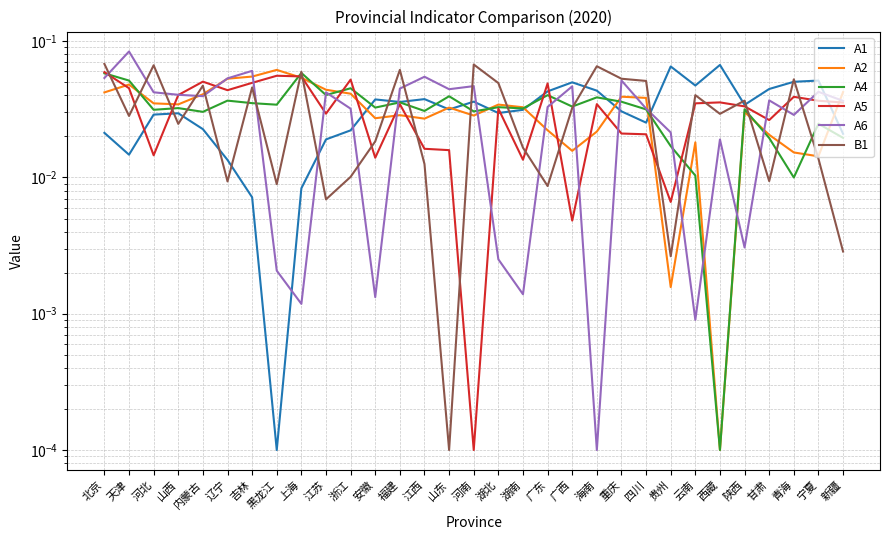

Which has a higher value, 西藏 or 河南?

西藏